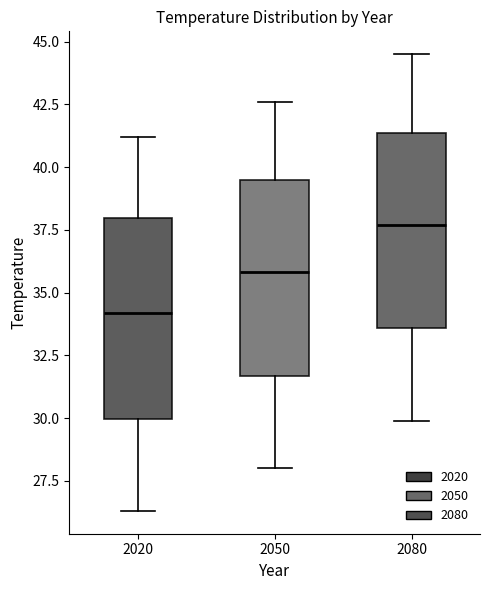

Which box has the lowest median line?

2020